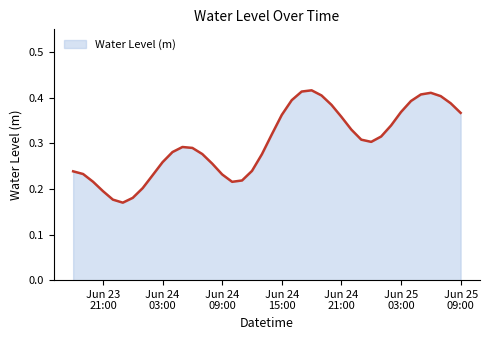

What is the greatest value displayed?

0.4